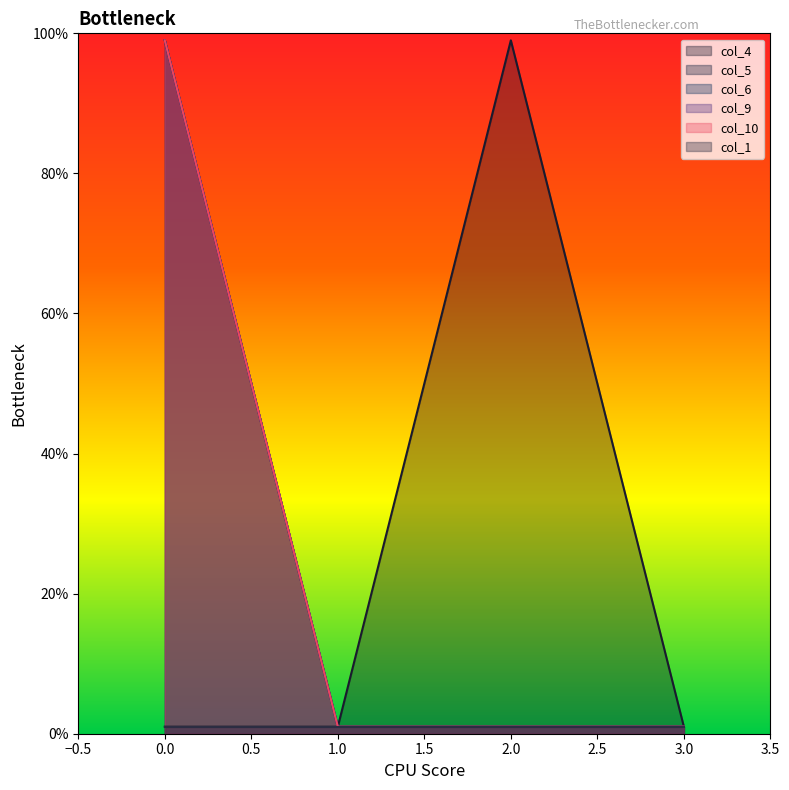

The col_5 series shows 0.0 at 1. True or false?

True